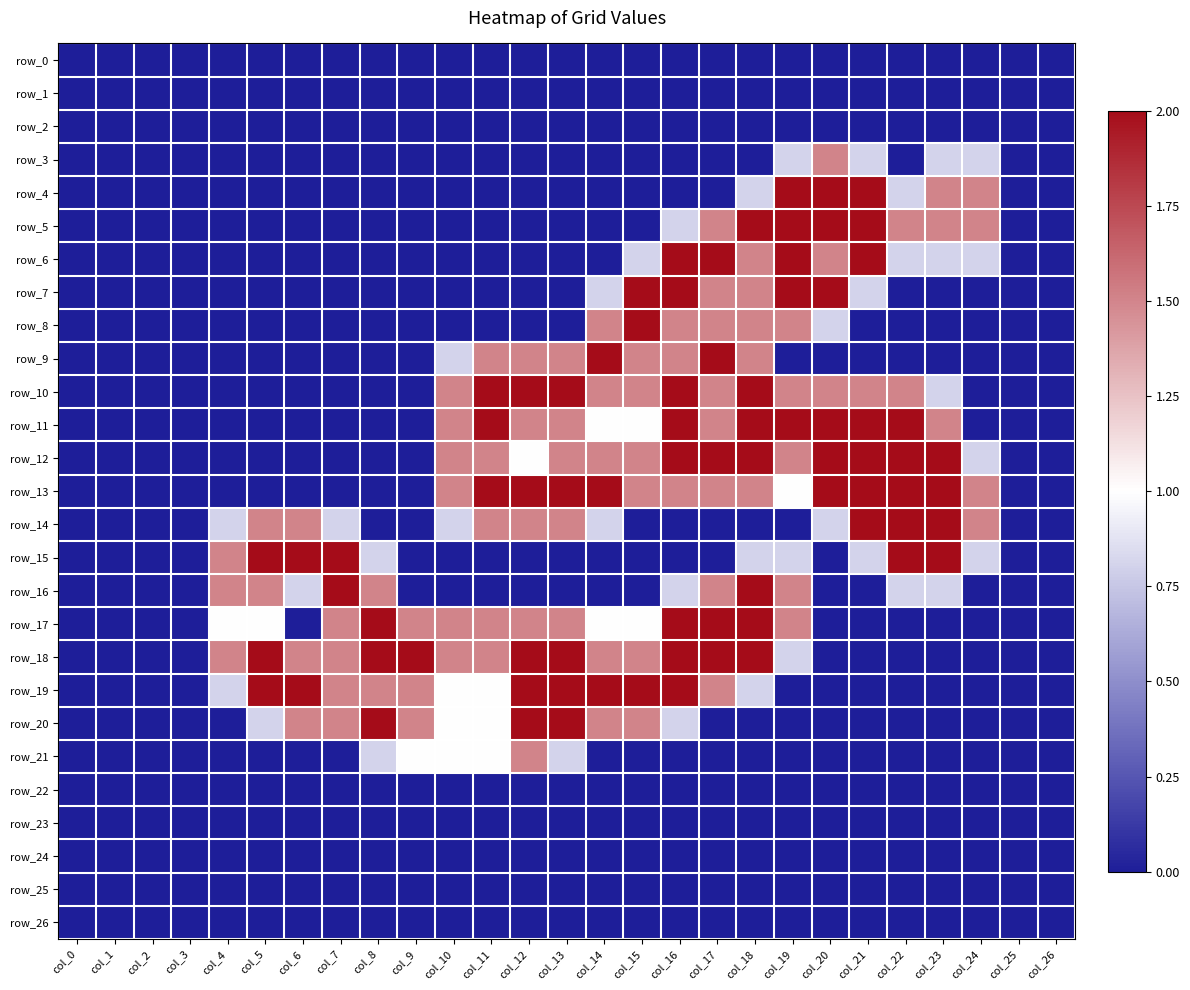

Rank the categories by row_19 value from highest to lowest.

col_5, col_6, col_12, col_13, col_14, col_15, col_16, col_7, col_8, col_9, col_17, col_10, col_11, col_4, col_18, col_0, col_1, col_2, col_3, col_19, col_20, col_21, col_22, col_23, col_24, col_25, col_26